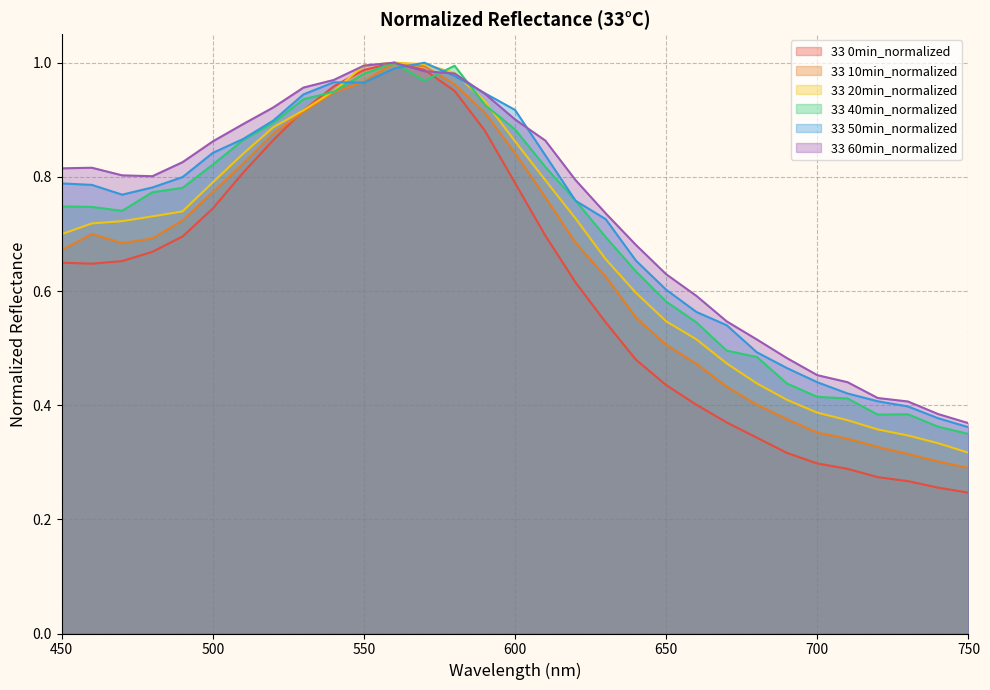

Does the chart have visible grid lines?

Yes